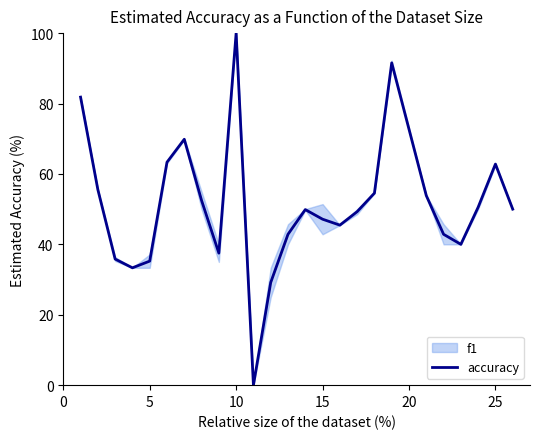

What is the maximum value for accuracy?

100.0